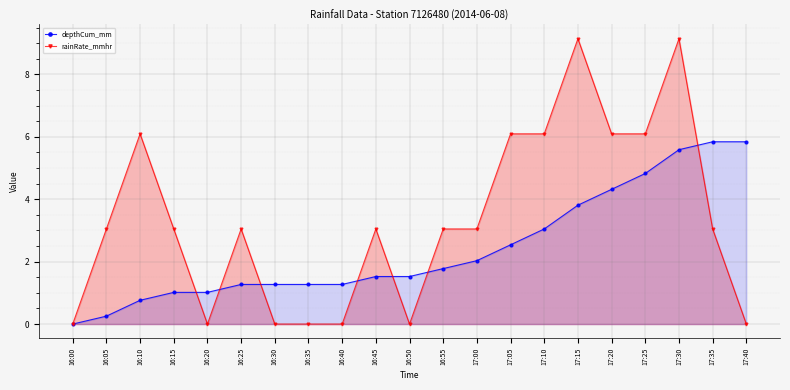

How many data points does each series have?

21